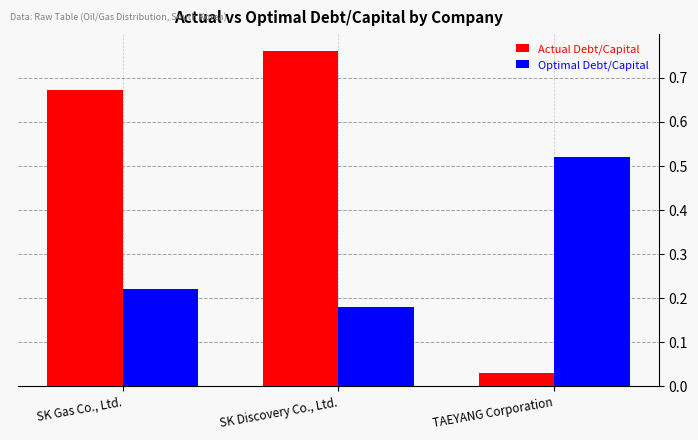

At how many categories does at least one series exceed 0?

3